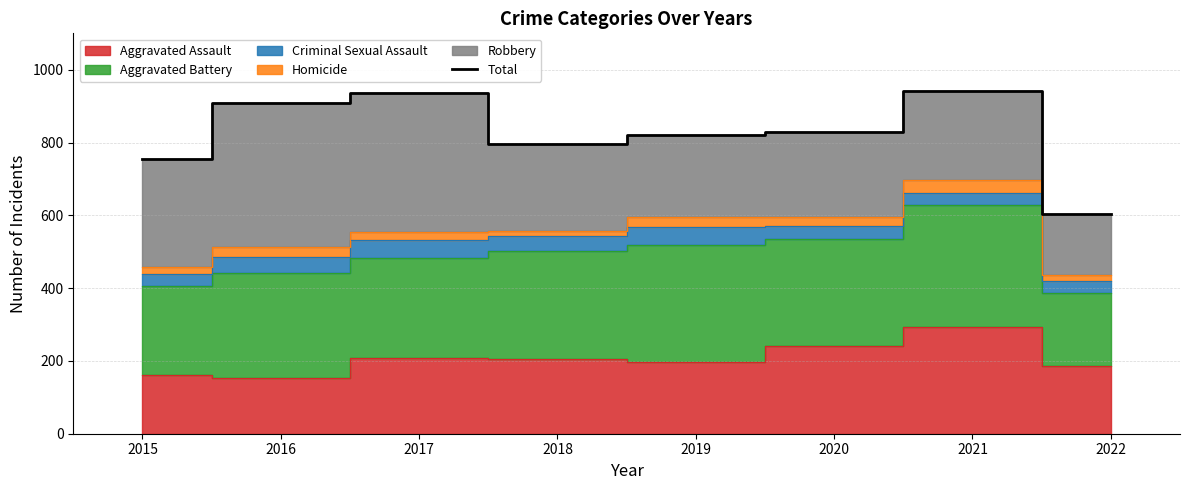

What is the difference between the maximum and minimum values?

339